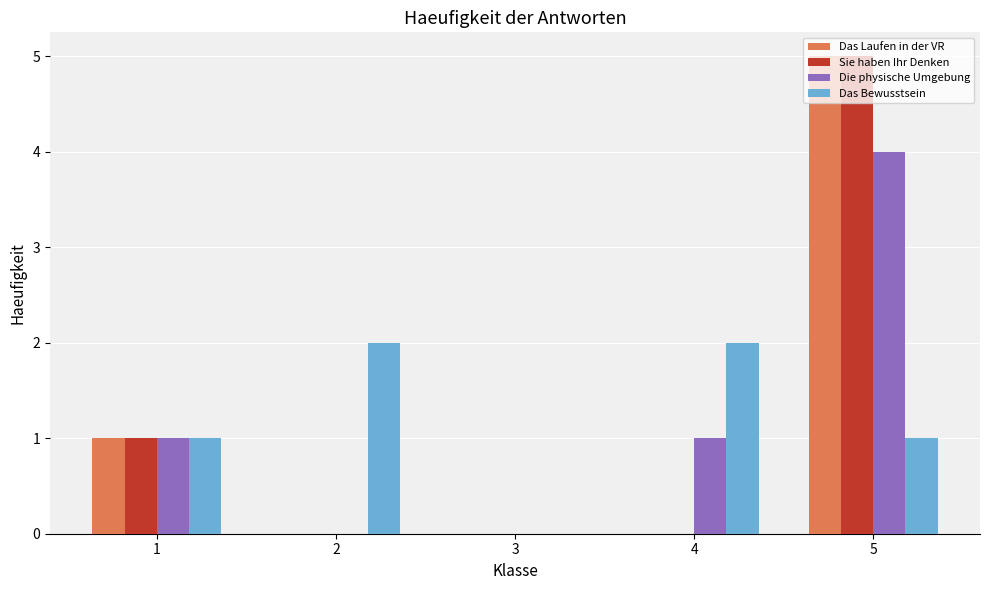

What is the maximum value shown in the chart?

5